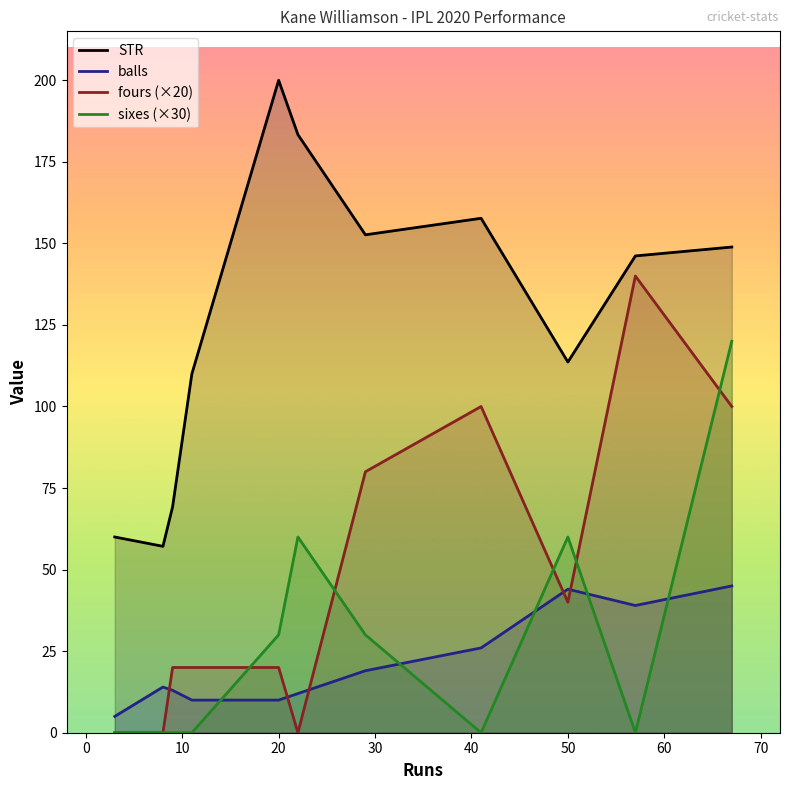

What is the minimum value for STR?

57.1